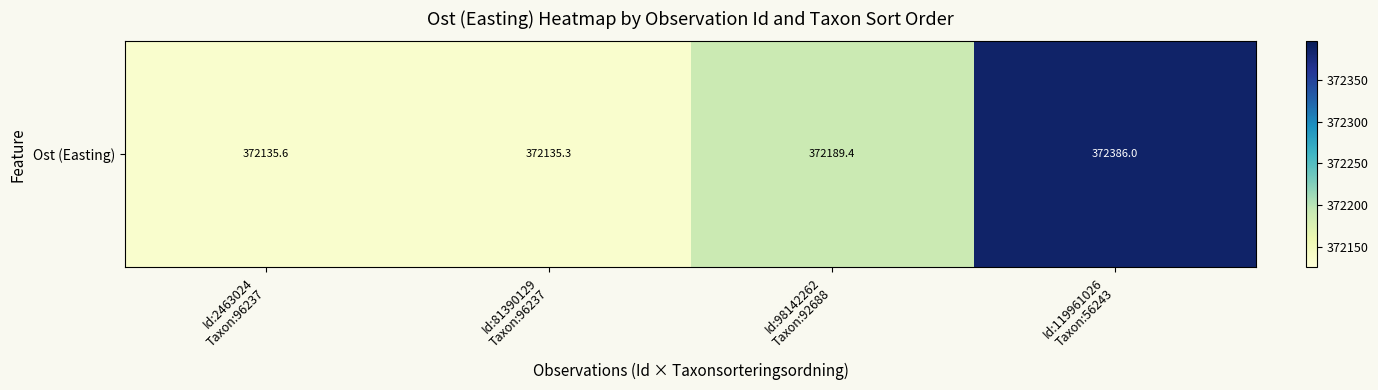

What is the greatest value displayed?

372386.0